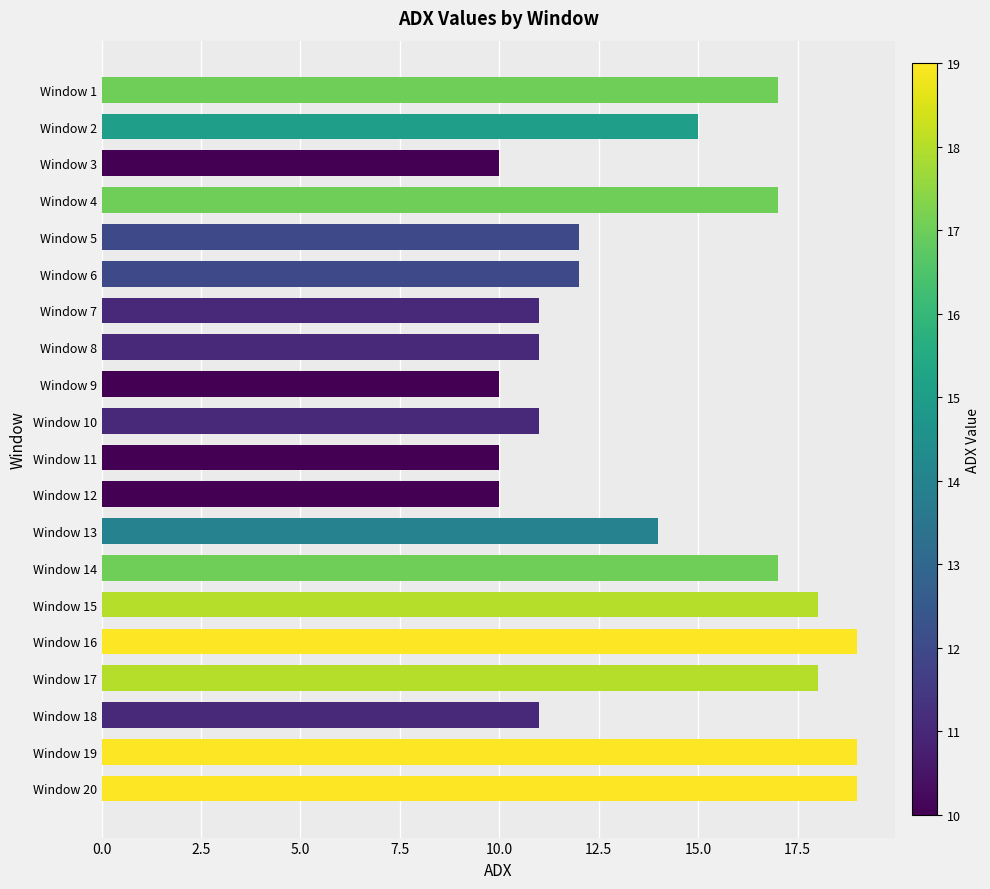

Reading top to bottom, what are all the values shown in this chart?

Window 1=17	Window 2=15	Window 3=10	Window 4=17	Window 5=12	Window 6=12	Window 7=11	Window 8=11	Window 9=10	Window 10=11	Window 11=10	Window 12=10	Window 13=14	Window 14=17	Window 15=18	Window 16=19	Window 17=18	Window 18=11	Window 19=19	Window 20=19